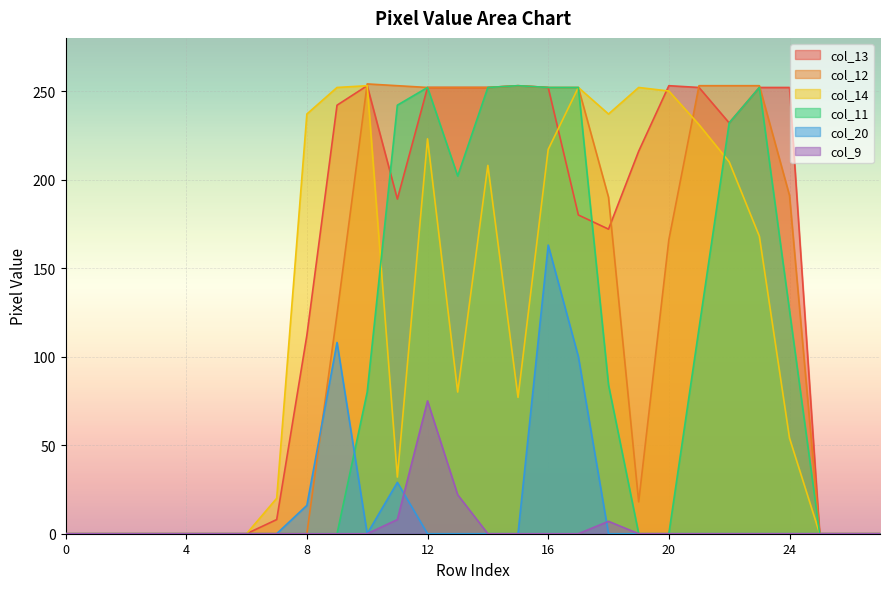

The value of col_13 at 11 is 189. True or false?

True